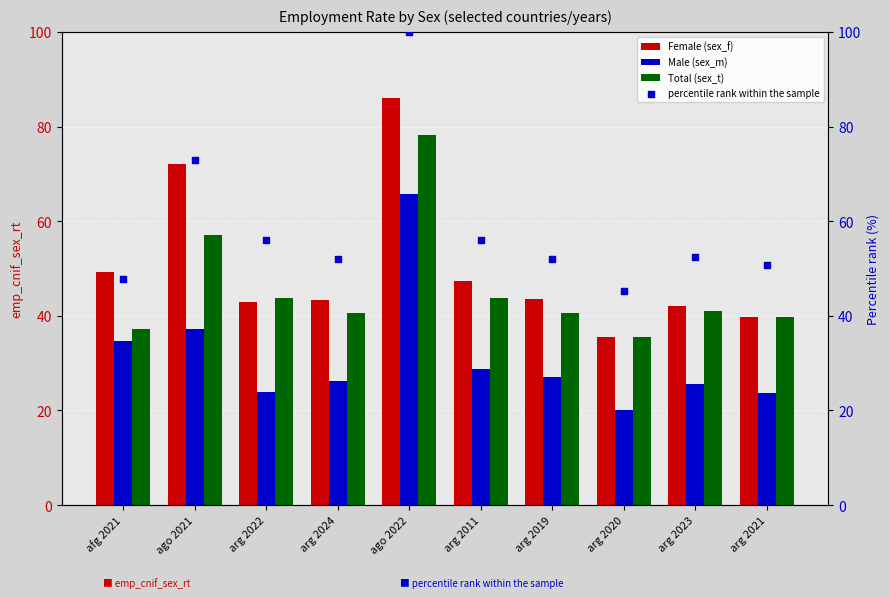

Which series contains the highest Y value?

percentile rank within the sample